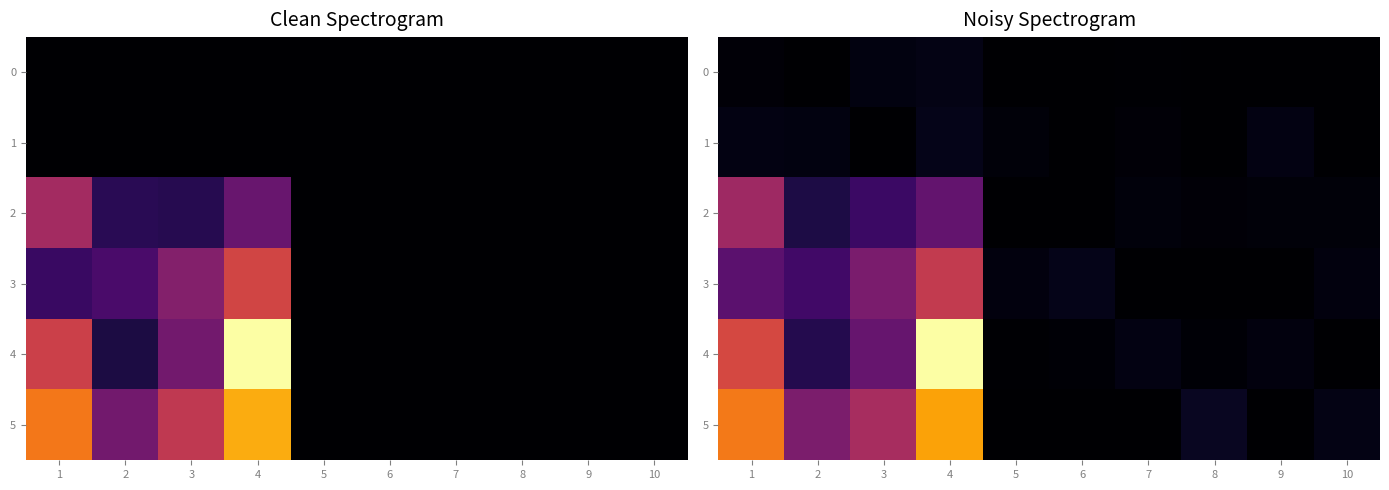

Which series has the largest total across all categories?

5